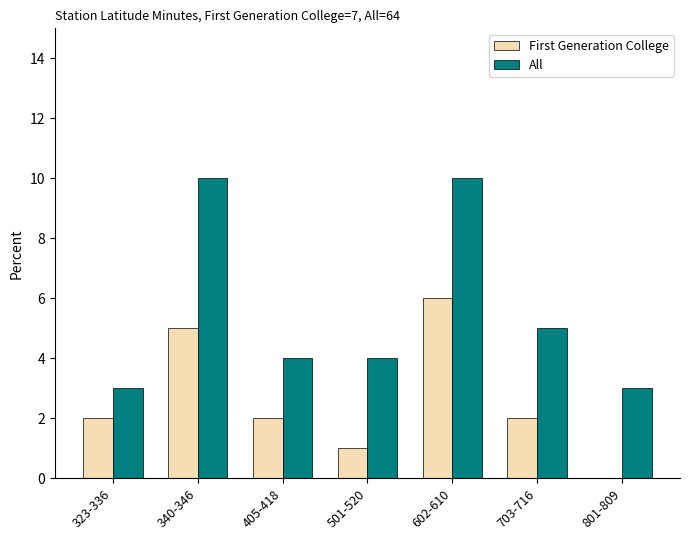

Between 340-346 and 703-716, which series saw the biggest shift?

All